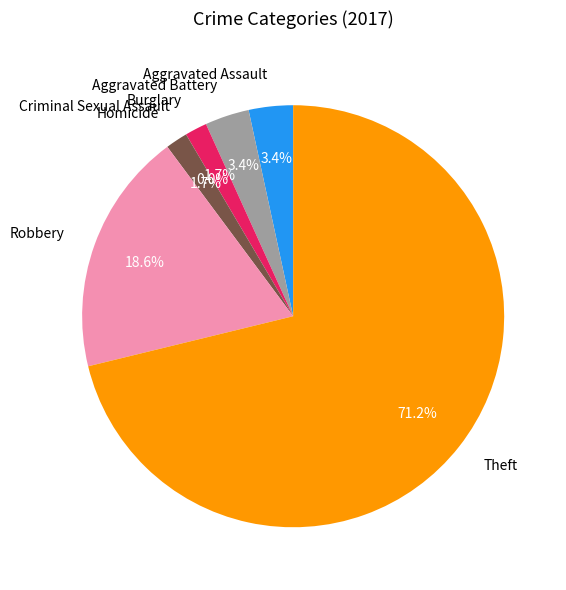

What is the largest slice in the pie chart?

Theft